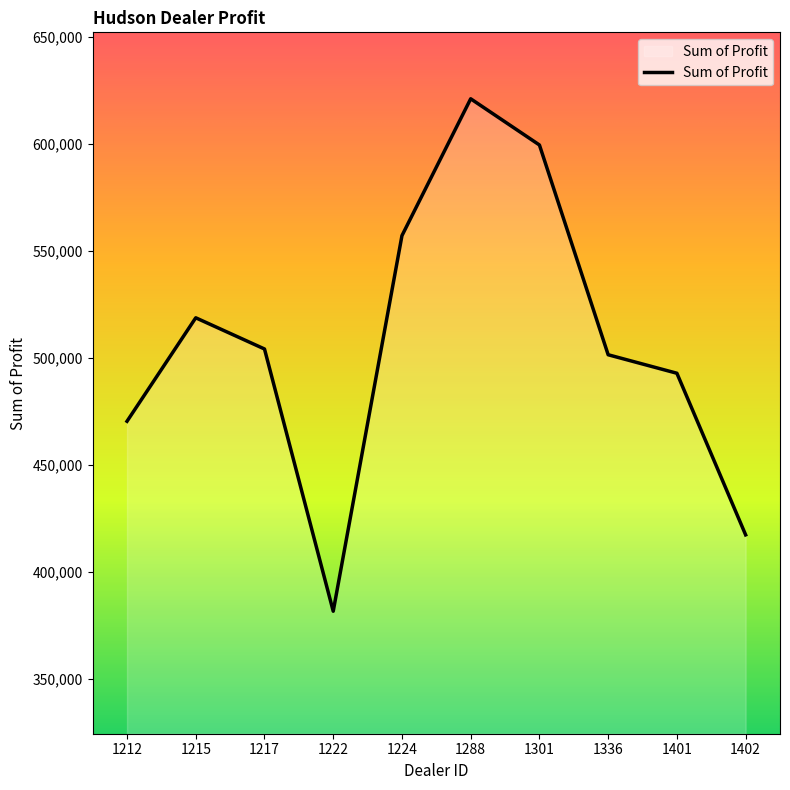

At which label is the value closest to 501405?

1336